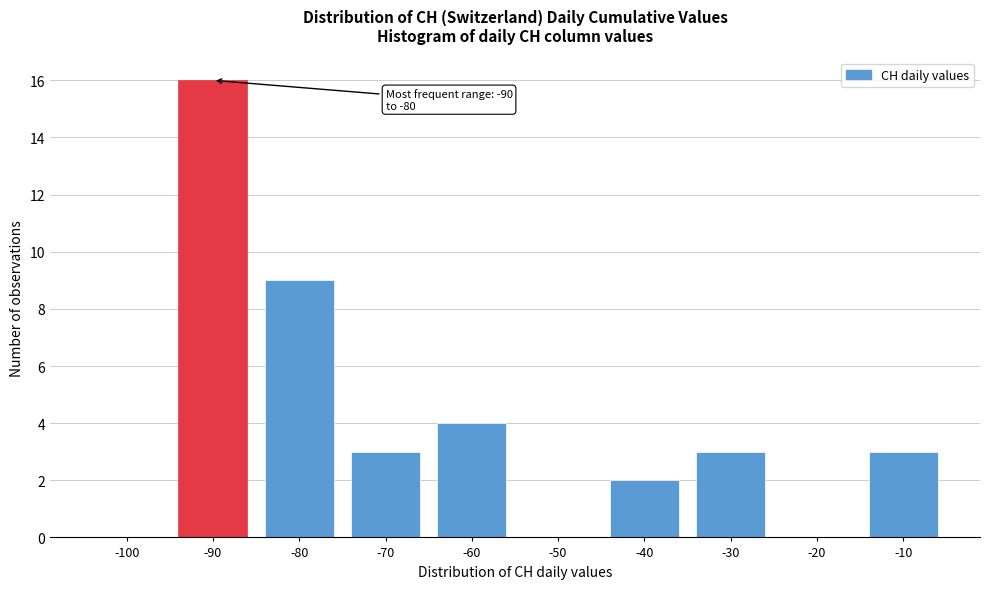

Reading right to left, list all the values displayed in this chart.

-10=3	-20=0	-30=3	-40=2	-50=0	-60=4	-70=3	-80=9	-90=16	-100=0